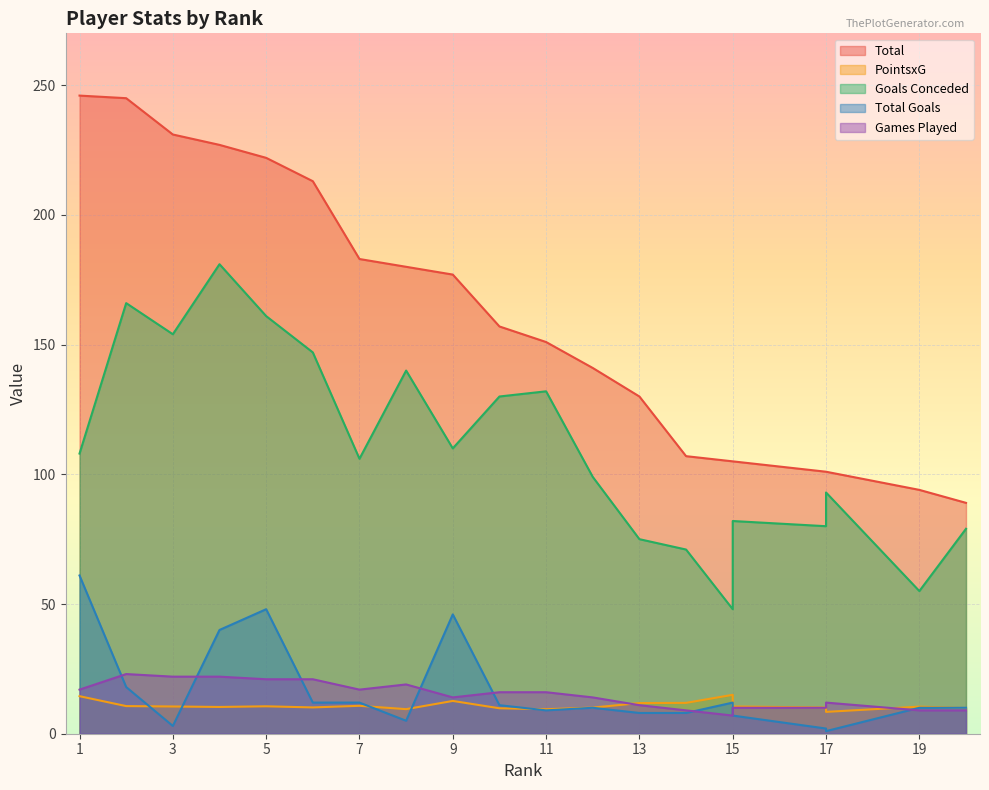

Which series has the largest range (max minus min)?

Total